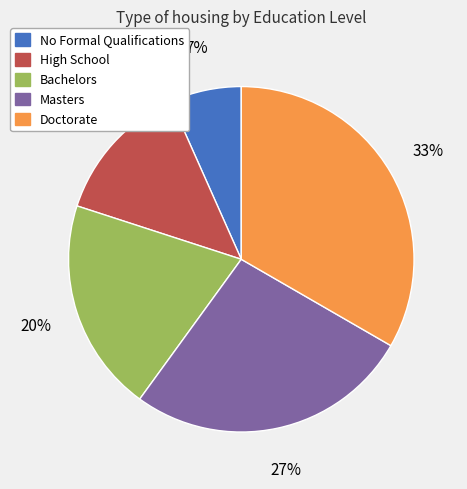

Rank the categories by value from highest to lowest.

Doctorate, Masters, Bachelors, High School, No Formal Qualifications